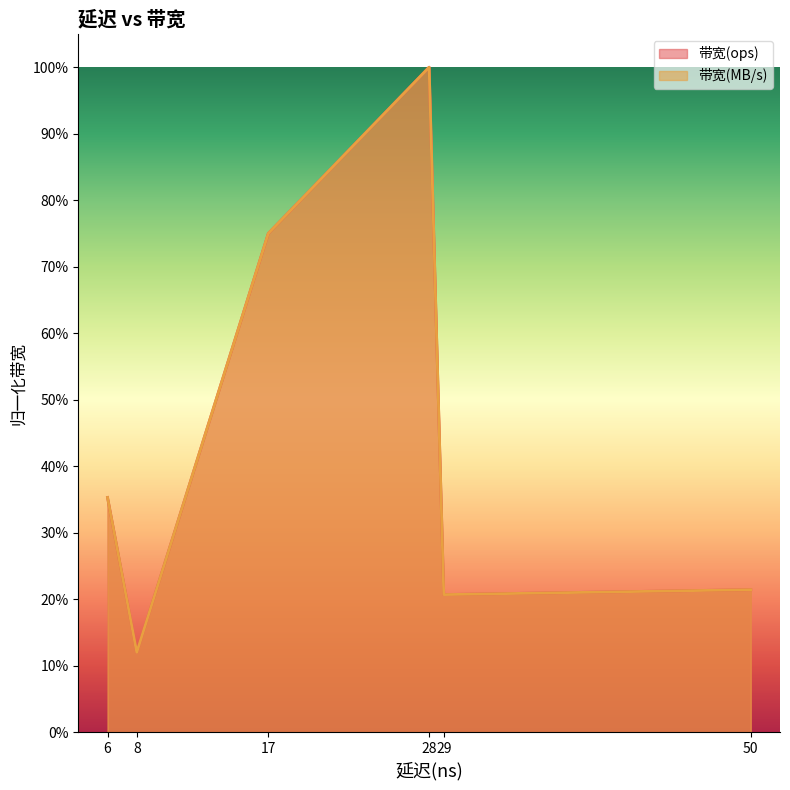

What is the difference between the second highest and second lowest values in the 带宽(ops) line series?

0.5